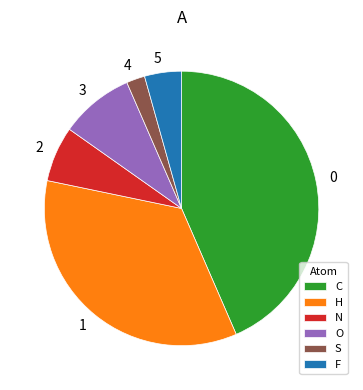

Which slice is the smallest?

S